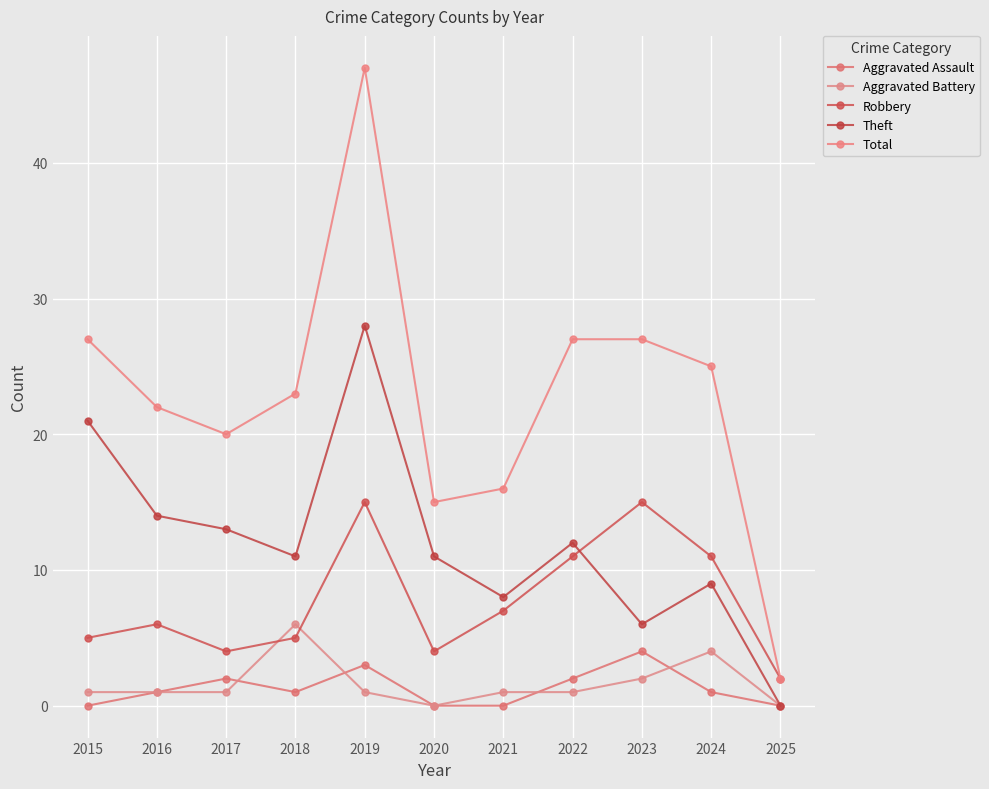

Where is the first local maximum for Aggravated Assault?

2017